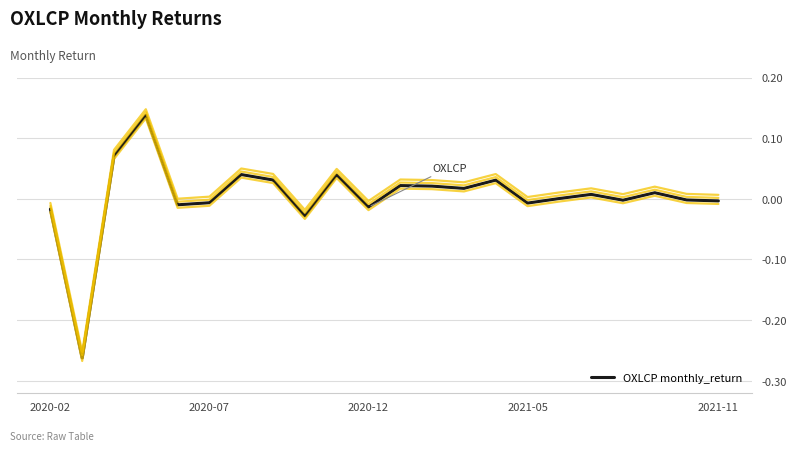

What is the minimum value shown in the chart?

-0.3